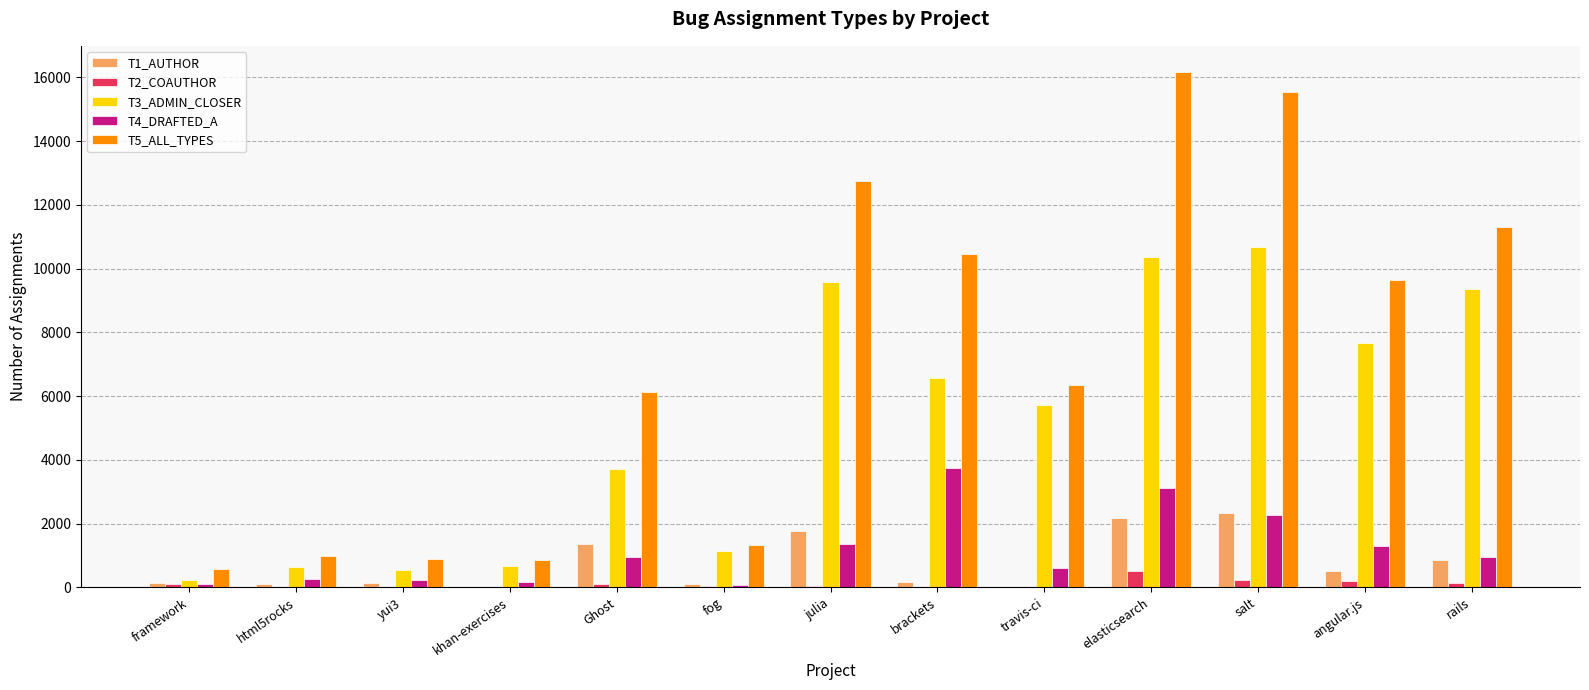

The value of T4_DRAFTED_A at travis-ci is 603. True or false?

True